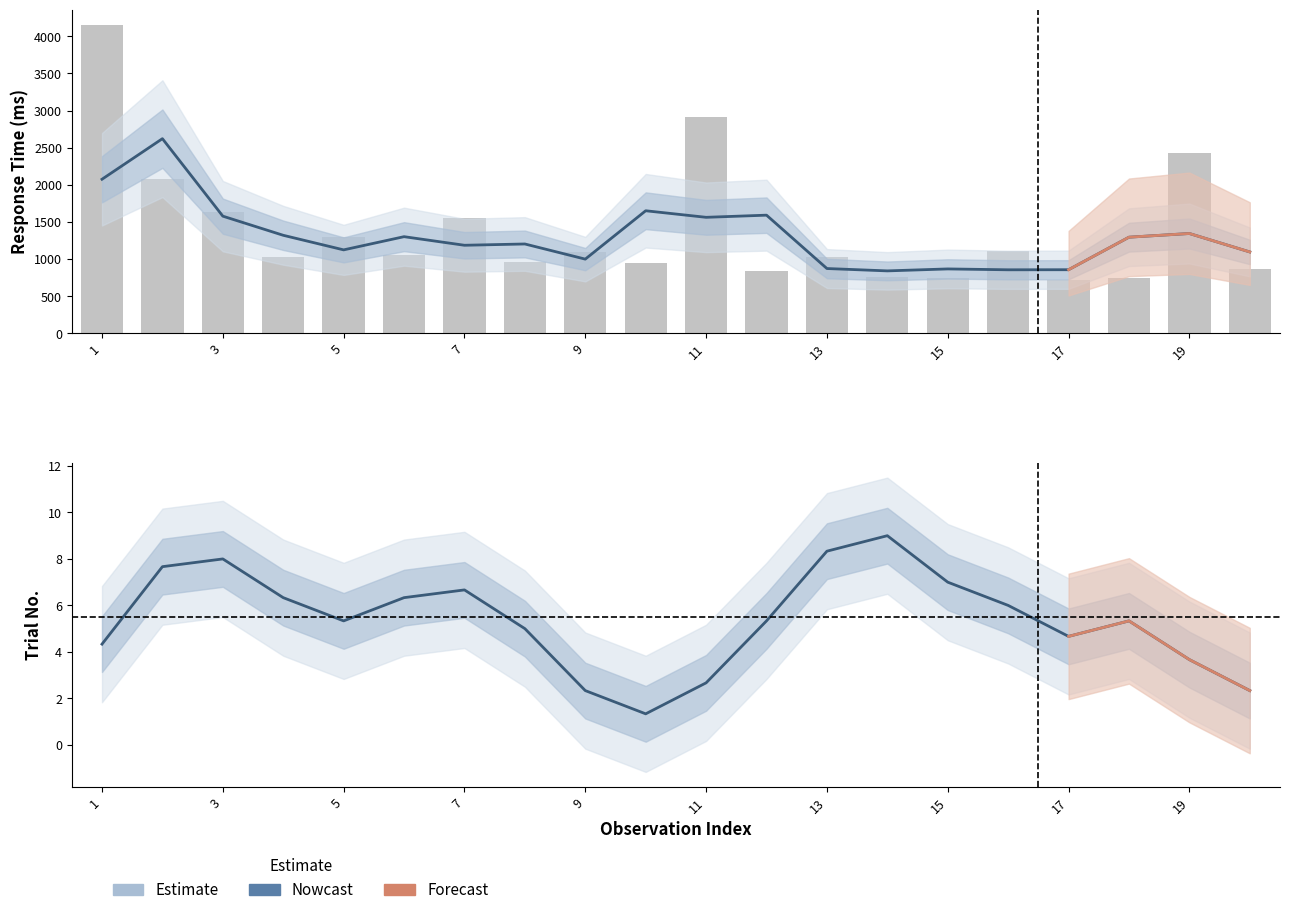

Is it true that RT equals 5492 at 1?

False